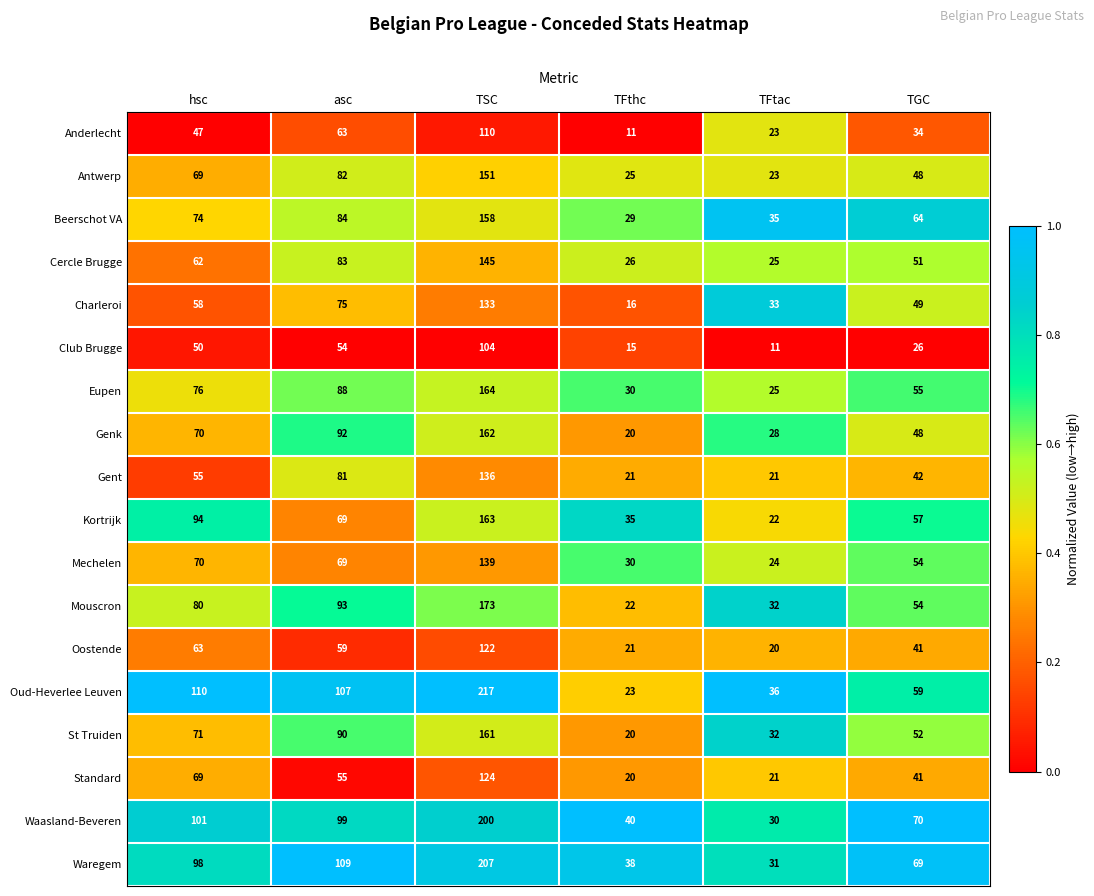

At which category is the sum across all series the highest?

TSC